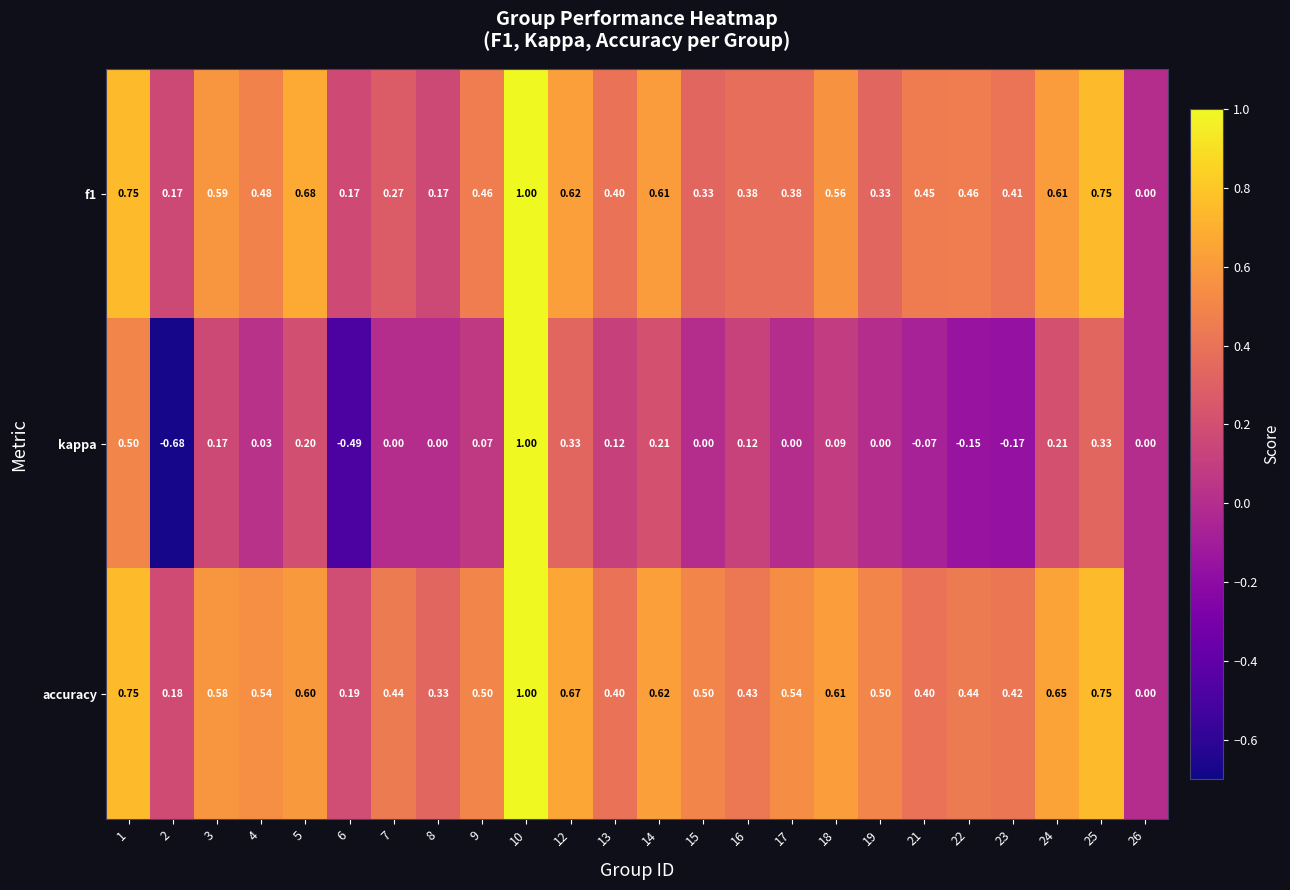

Which series has the largest range (max minus min)?

kappa